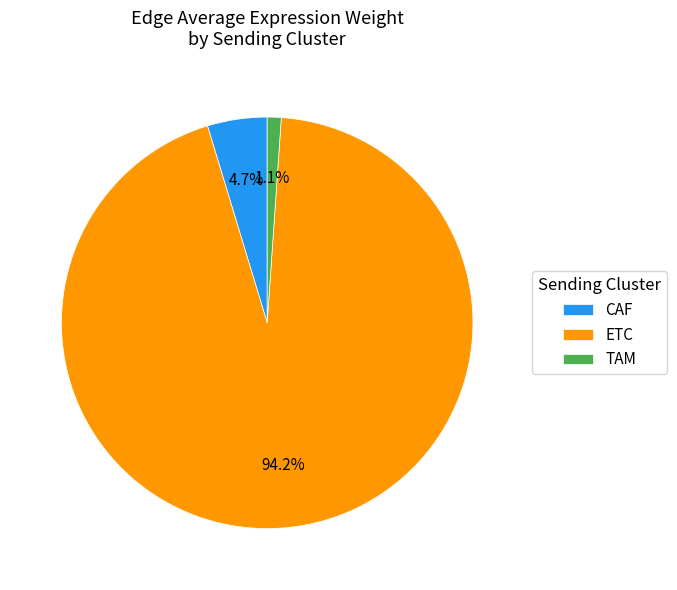

What portion of the pie excludes CAF?

95.3%